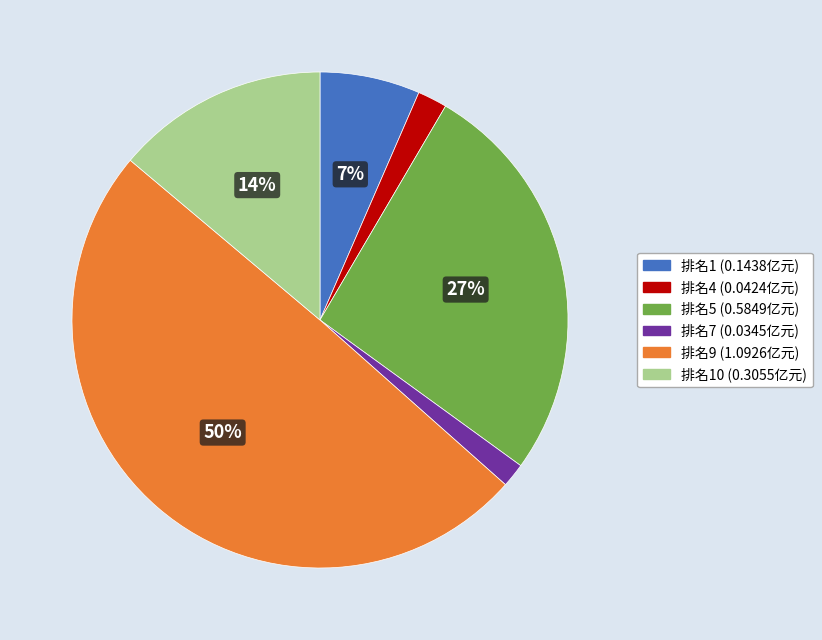

To the nearest percent, what is the average slice percentage?

17%